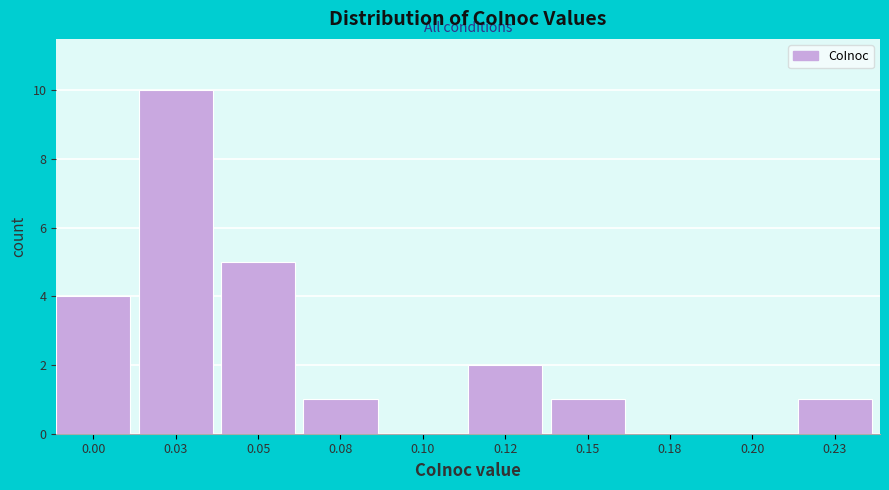

Reading left to right, transcribe all the data shown in this chart.

0.00=4	0.03=10	0.05=5	0.08=1	0.10=0	0.12=2	0.15=1	0.18=0	0.20=0	0.23=1